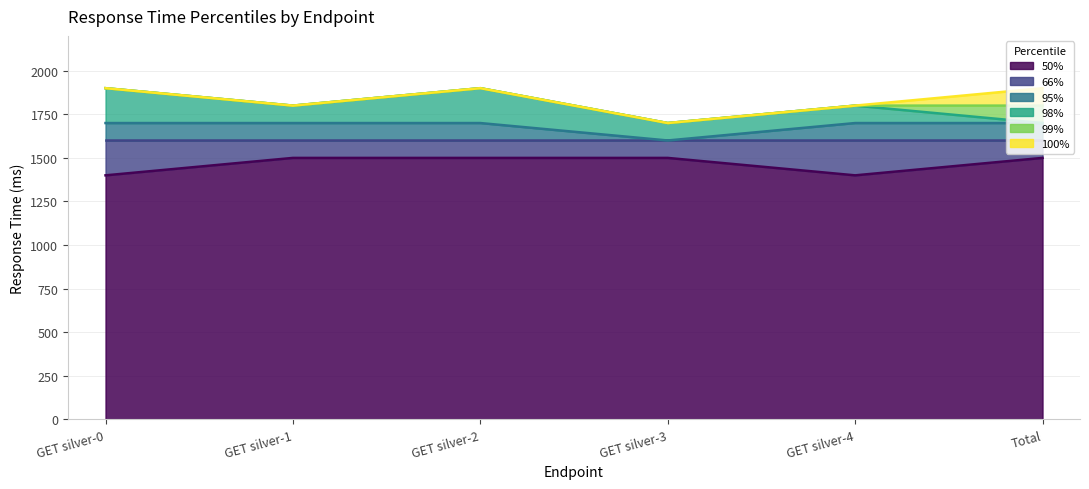

What is the label of the 2nd point from the right?

GET silver-4